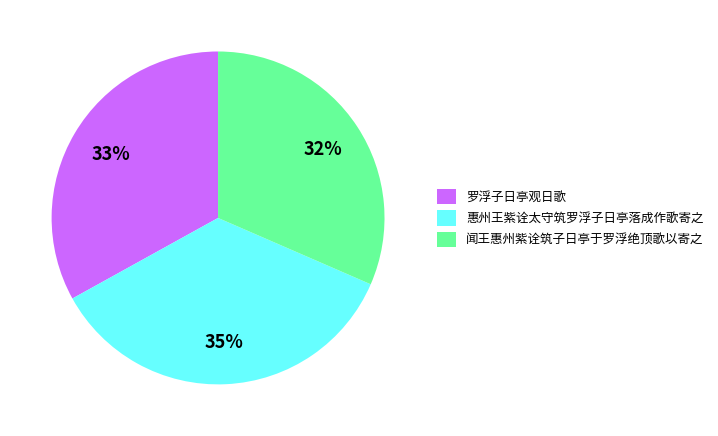

Count the number of slices in the pie.

3